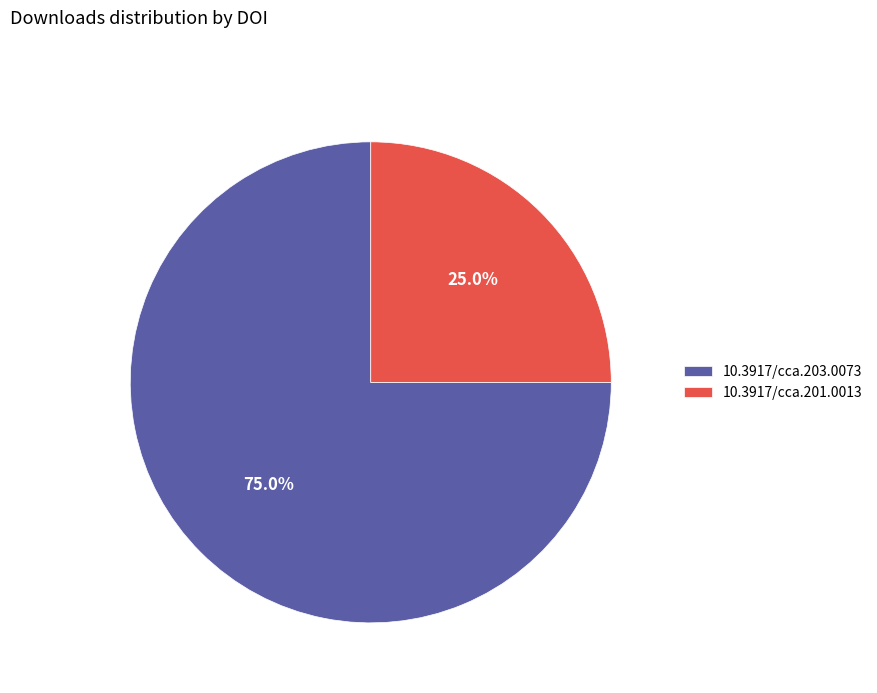

What is the largest slice in the pie chart?

10.3917/cca.203.0073